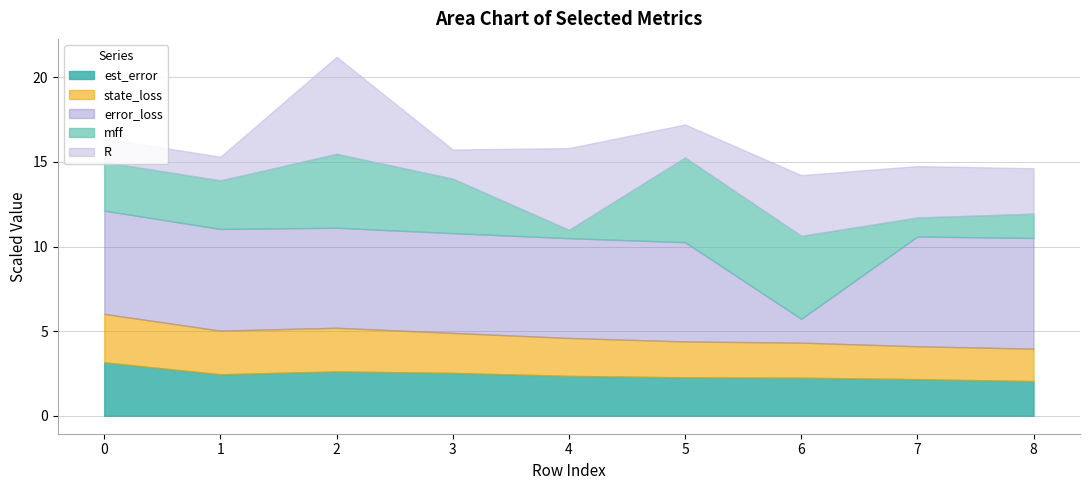

What is the minimum value for est_error?

2.0